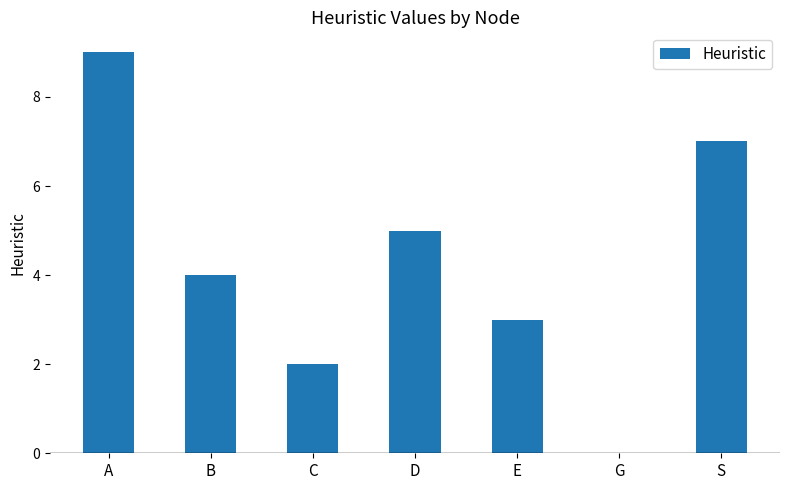

How many distinct data groups are displayed?

1